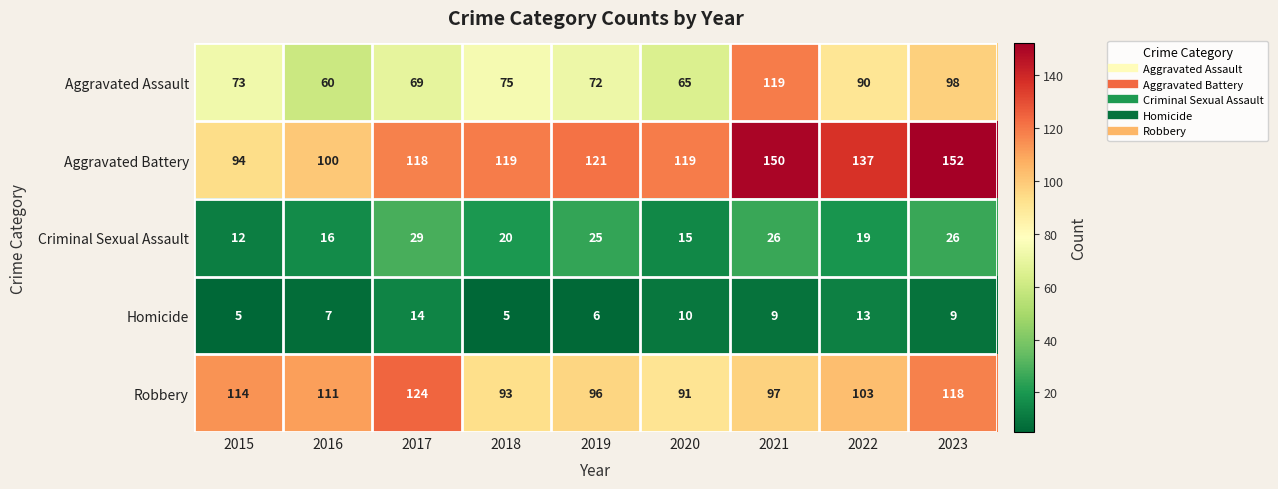

What is the smallest value displayed?

5